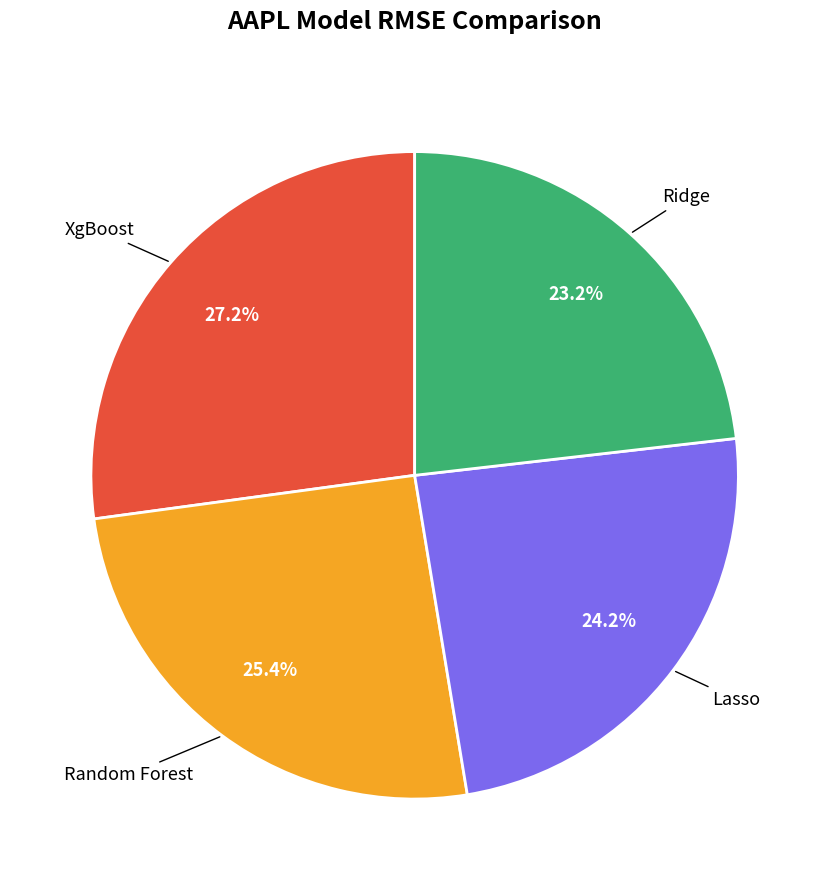

Is there any slice that represents more than half of the pie?

No